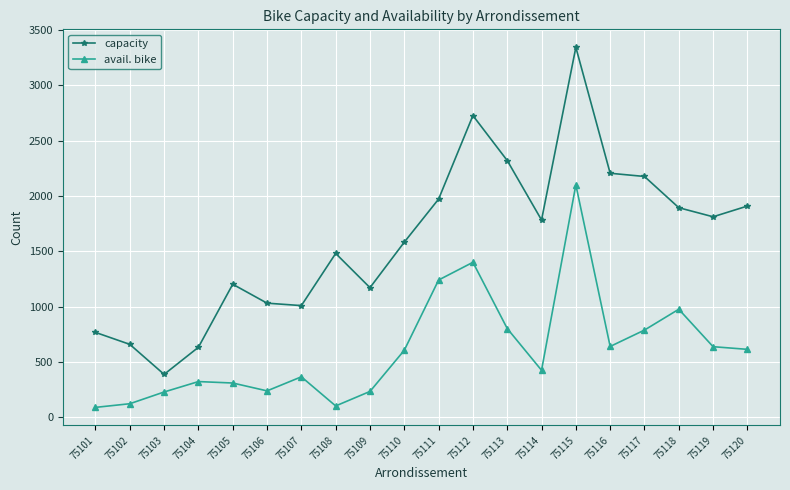

How many values in the avail. bike series are below 607?

10